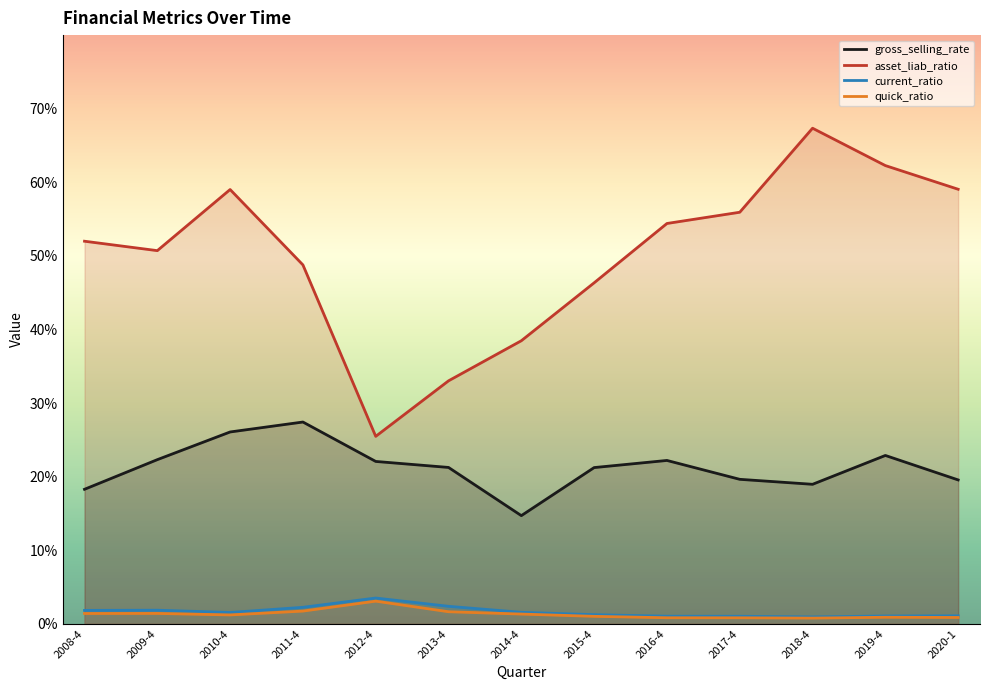

True or false: asset_liab_ratio and gross_selling_rate intersect in this chart.

False